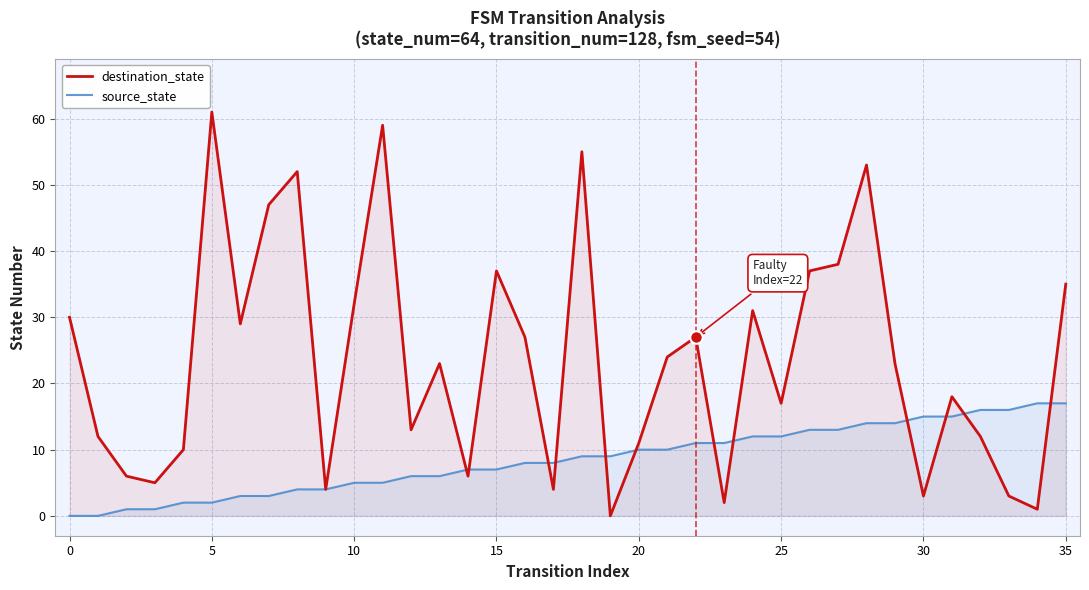

Is the value of source_state at 0 greater than the value of destination_state at 35?

No